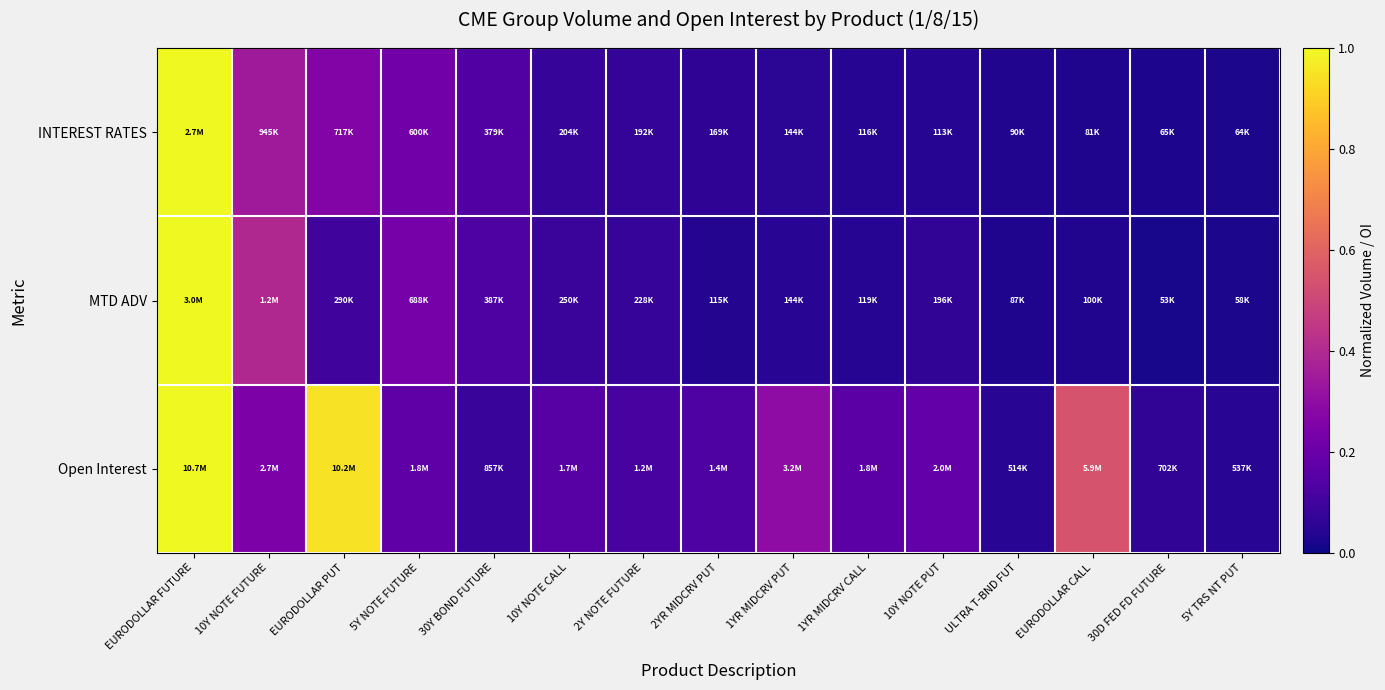

Reading right to left, extract all data points from this chart.

INTEREST RATES: 5Y TRS NT PUT=0.0	30D FED FD FUTURE=0.0	EURODOLLAR CALL=0.0	ULTRA T-BND FUT=0.0	10Y NOTE PUT=0.0	1YR MIDCRV CALL=0.0	1YR MIDCRV PUT=0.1	2YR MIDCRV PUT=0.1	2Y NOTE FUTURE=0.1	10Y NOTE CALL=0.1	30Y BOND FUTURE=0.1	5Y NOTE FUTURE=0.2	EURODOLLAR PUT=0.3	10Y NOTE FUTURE=0.3	EURODOLLAR FUTURE=1.0
MTD ADV: 5Y TRS NT PUT=0.0	30D FED FD FUTURE=0.0	EURODOLLAR CALL=0.0	ULTRA T-BND FUT=0.0	10Y NOTE PUT=0.1	1YR MIDCRV CALL=0.0	1YR MIDCRV PUT=0.0	2YR MIDCRV PUT=0.0	2Y NOTE FUTURE=0.1	10Y NOTE CALL=0.1	30Y BOND FUTURE=0.1	5Y NOTE FUTURE=0.2	EURODOLLAR PUT=0.1	10Y NOTE FUTURE=0.4	EURODOLLAR FUTURE=1.0
Open Interest: 5Y TRS NT PUT=0.0	30D FED FD FUTURE=0.1	EURODOLLAR CALL=0.5	ULTRA T-BND FUT=0.0	10Y NOTE PUT=0.2	1YR MIDCRV CALL=0.2	1YR MIDCRV PUT=0.3	2YR MIDCRV PUT=0.1	2Y NOTE FUTURE=0.1	10Y NOTE CALL=0.2	30Y BOND FUTURE=0.1	5Y NOTE FUTURE=0.2	EURODOLLAR PUT=0.9	10Y NOTE FUTURE=0.2	EURODOLLAR FUTURE=1.0